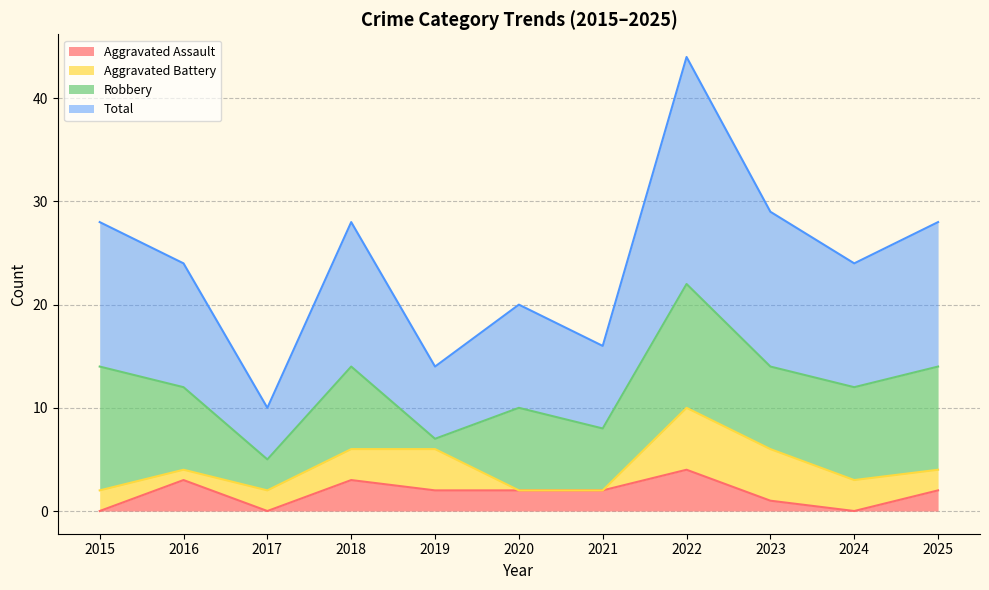

True or false: Aggravated Assault and Total cross at least once.

False